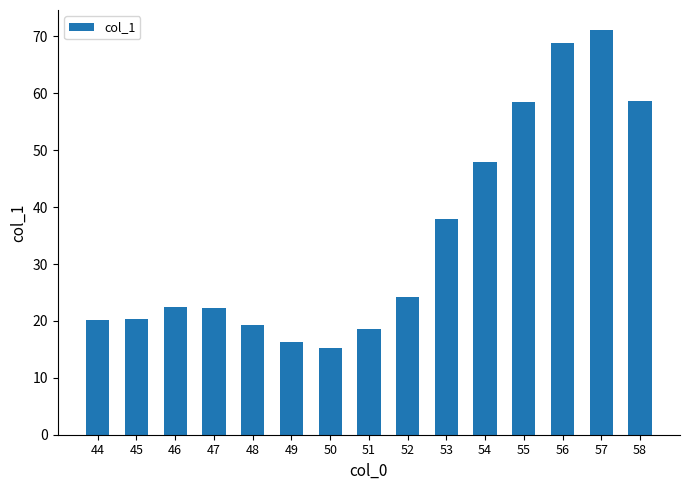

Which category has the highest value across all series?

57